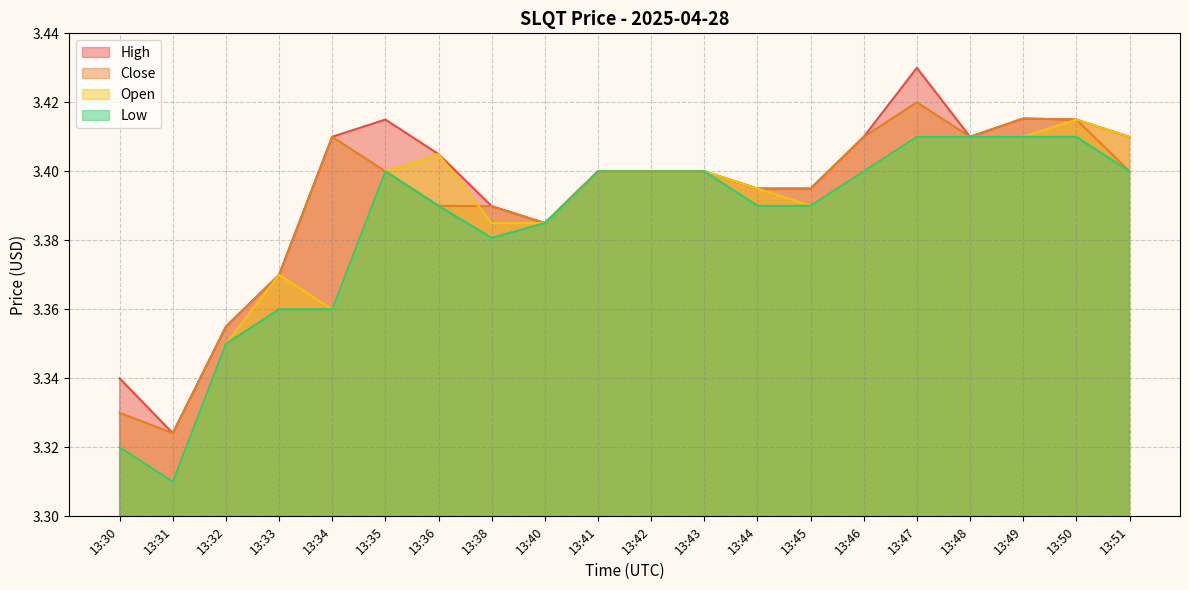

What is the average value of the Low series?

3.4